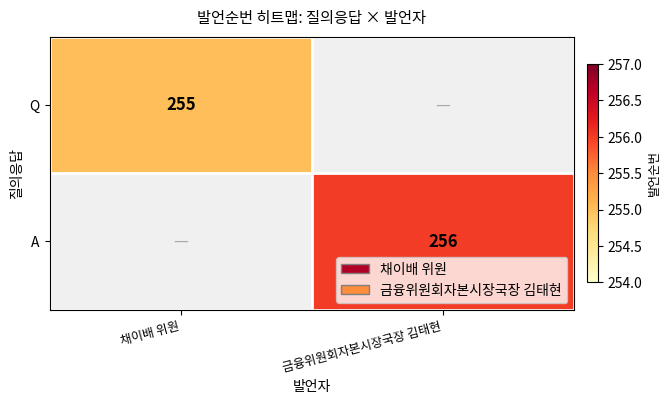

True or false: A has a value of 256 at 금융위원회자본시장국장 김태현.

True